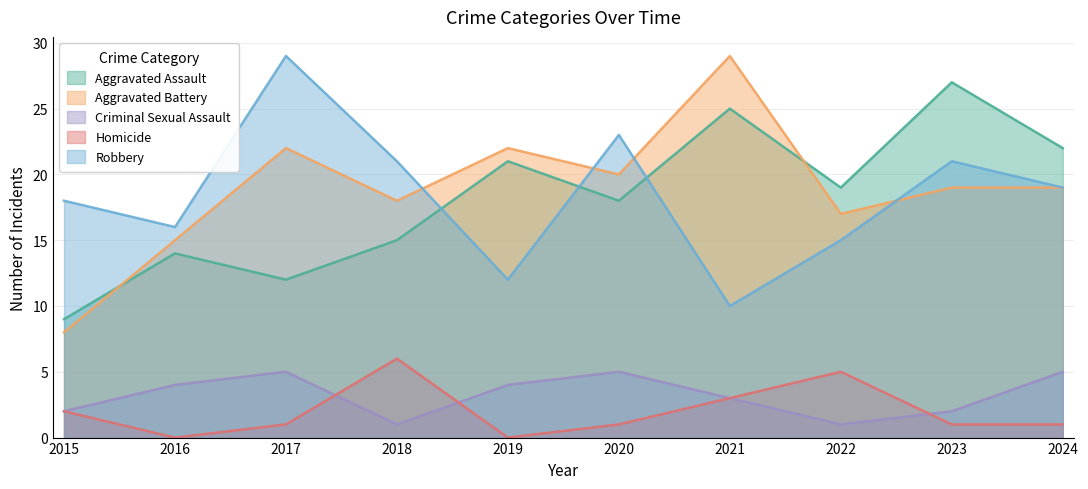

What is the value of the Homicide point at the 10th from the left?

1